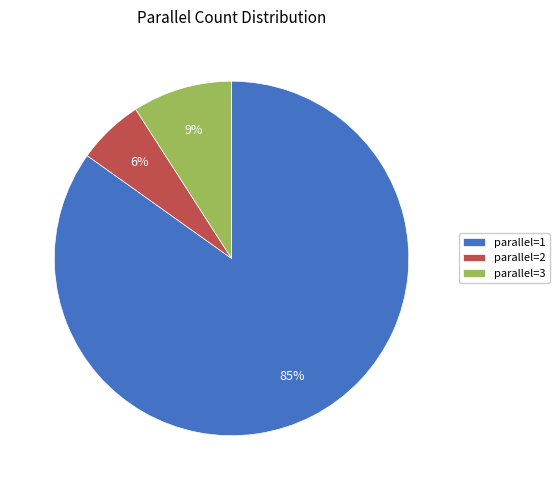

Between parallel=3 and parallel=1, which is larger?

parallel=1